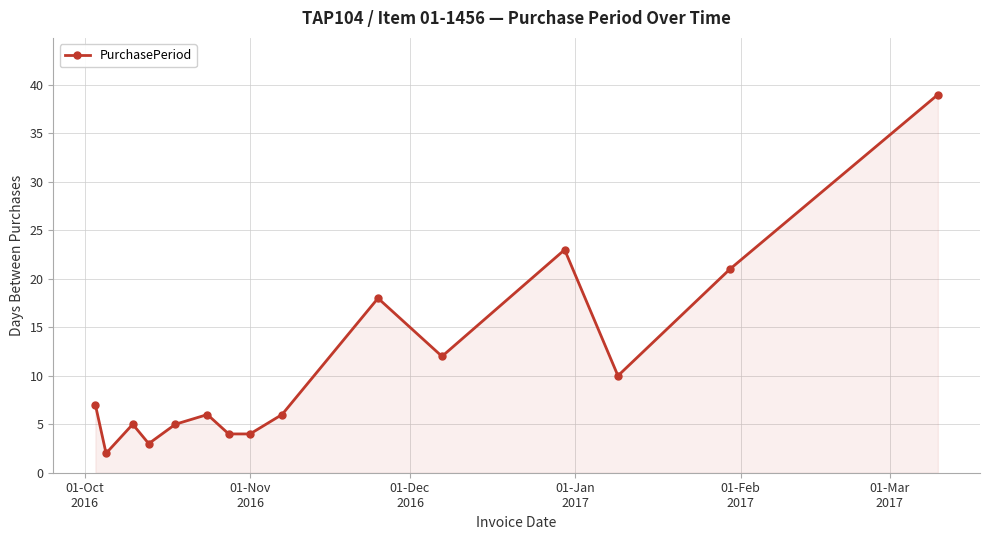

What is the maximum value shown in the chart?

39